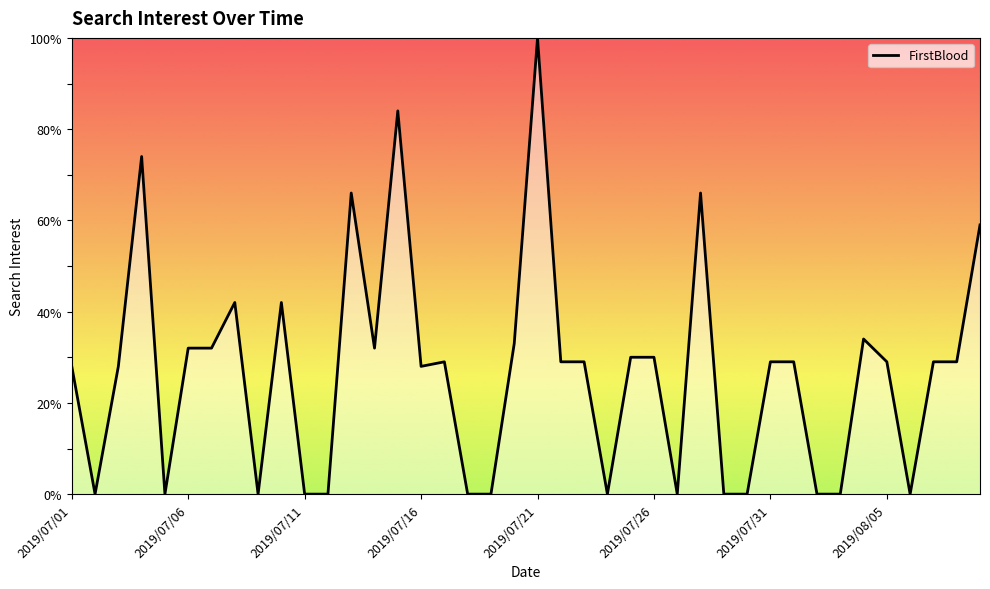

What is the difference between the maximum and minimum values?

100